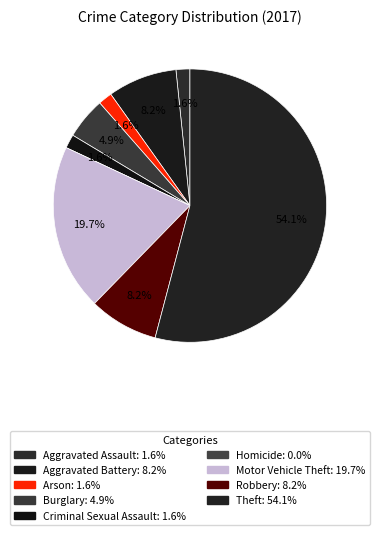

How many slices are in this pie chart?

9